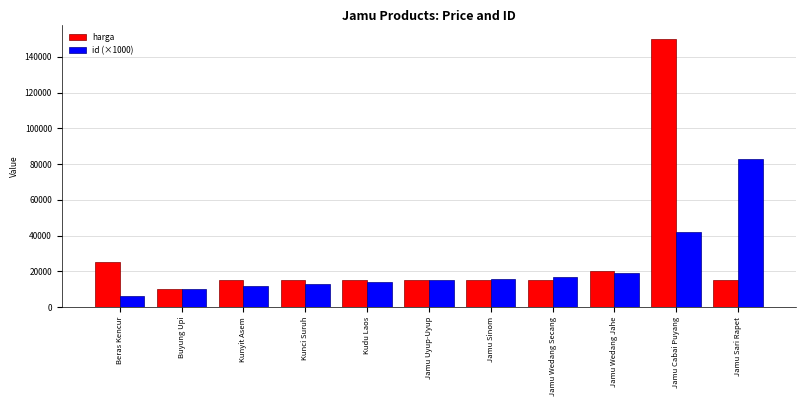

What is the approximate value of harga at Jamu Sinom?

15000